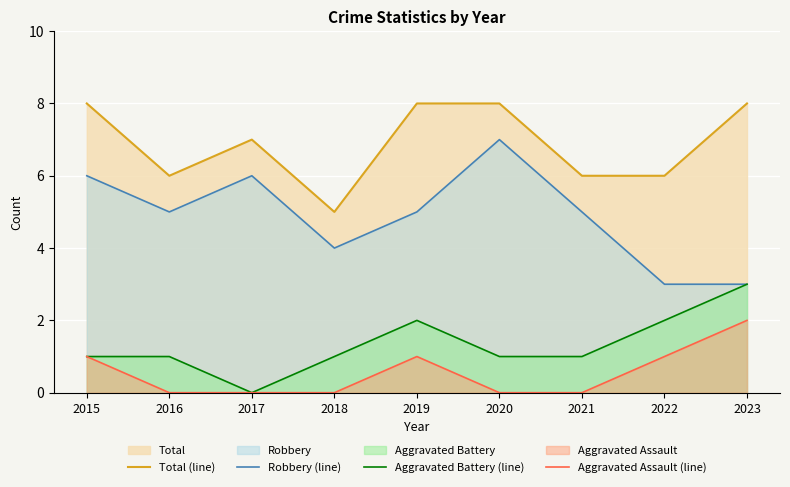

What is the difference between the highest and lowest values at 2016?

6